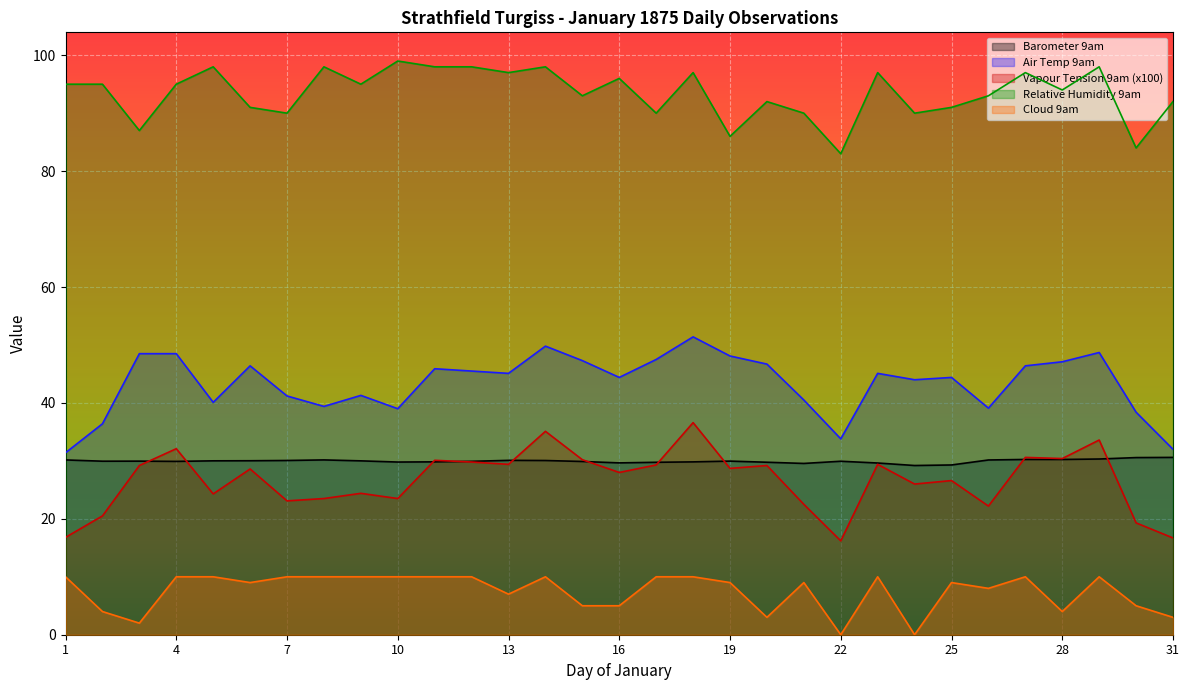

Is the value of Barometer 9am at 29 greater than the value of Vapour Tension 9am (x100) at 30?

Yes